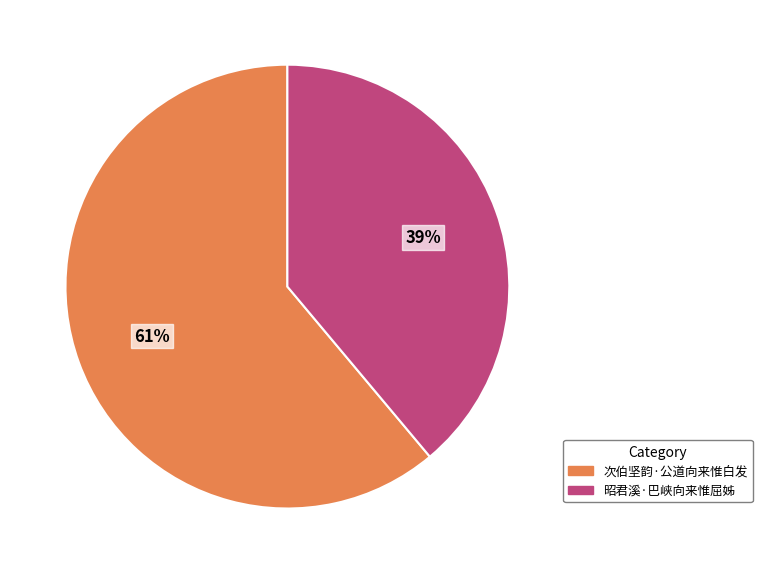

How many slices are in this pie chart?

2